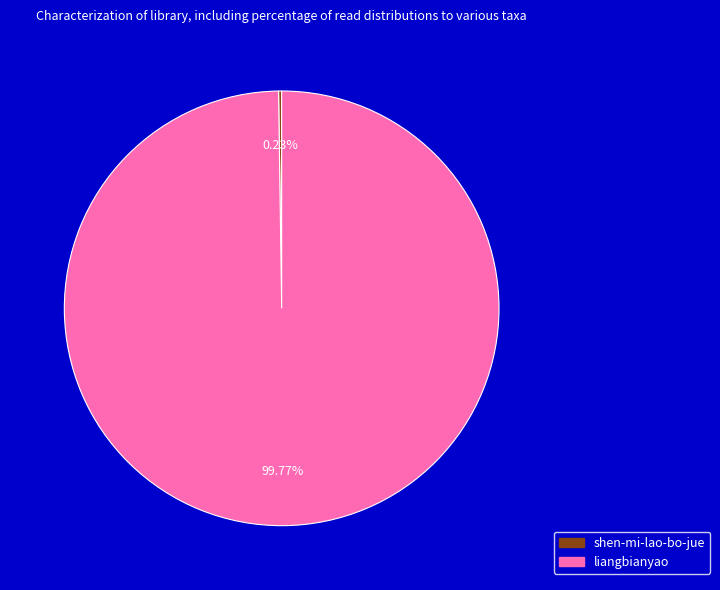

Which category accounts for the majority?

liangbianyao